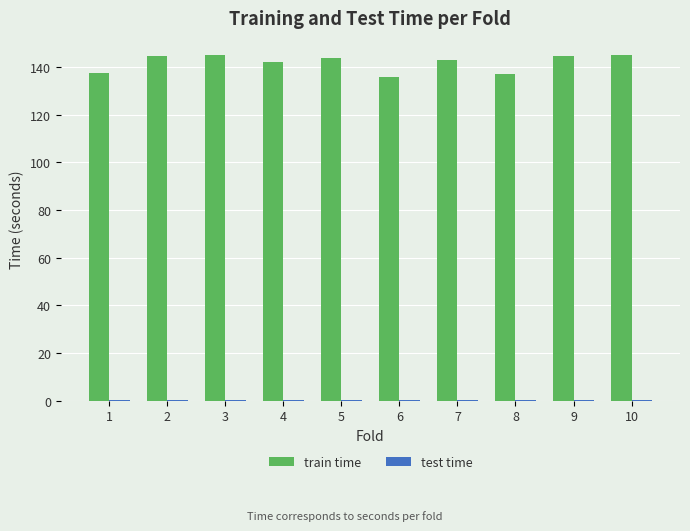

Which series has the largest total across all categories?

train time